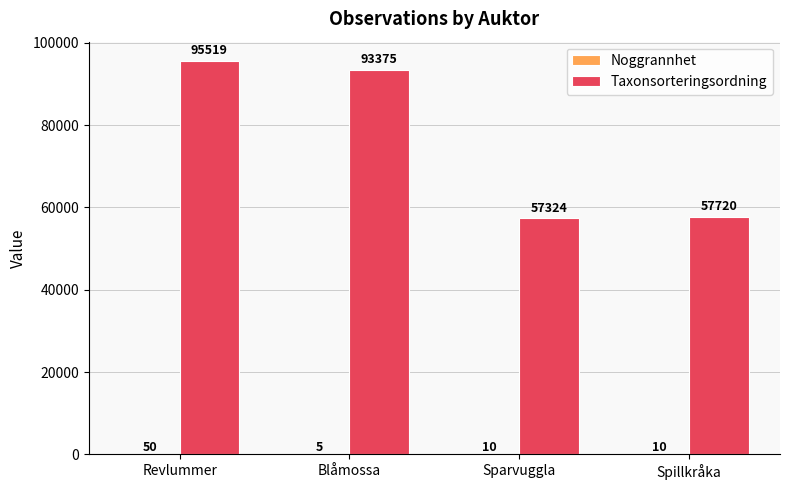

What is the sum of all Taxonsorteringsordning values?

303938